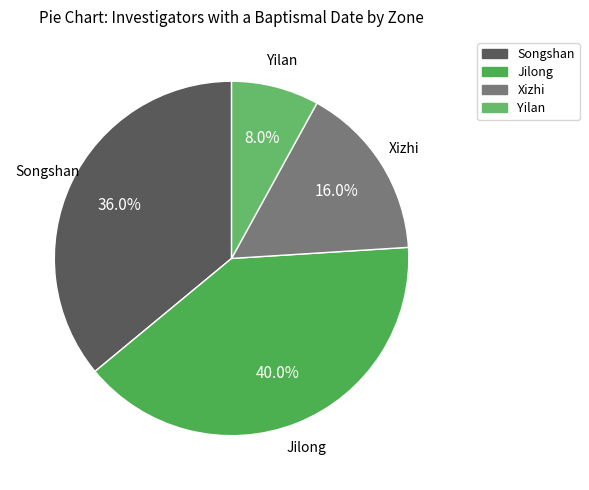

Which category has the smallest portion of the pie?

Yilan